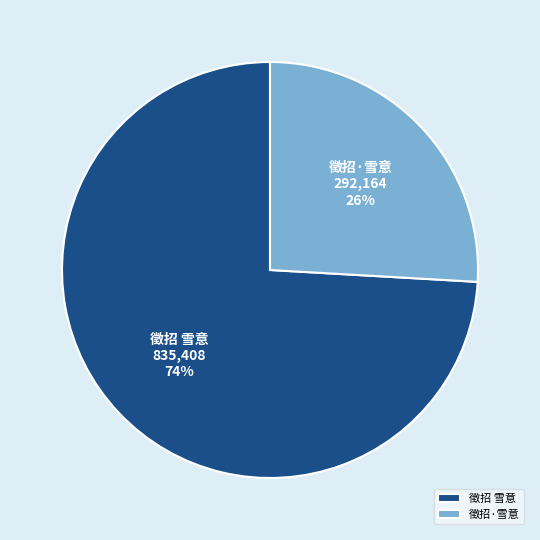

Between 徵招 雪意 and 徵招·雪意, which is larger?

徵招 雪意